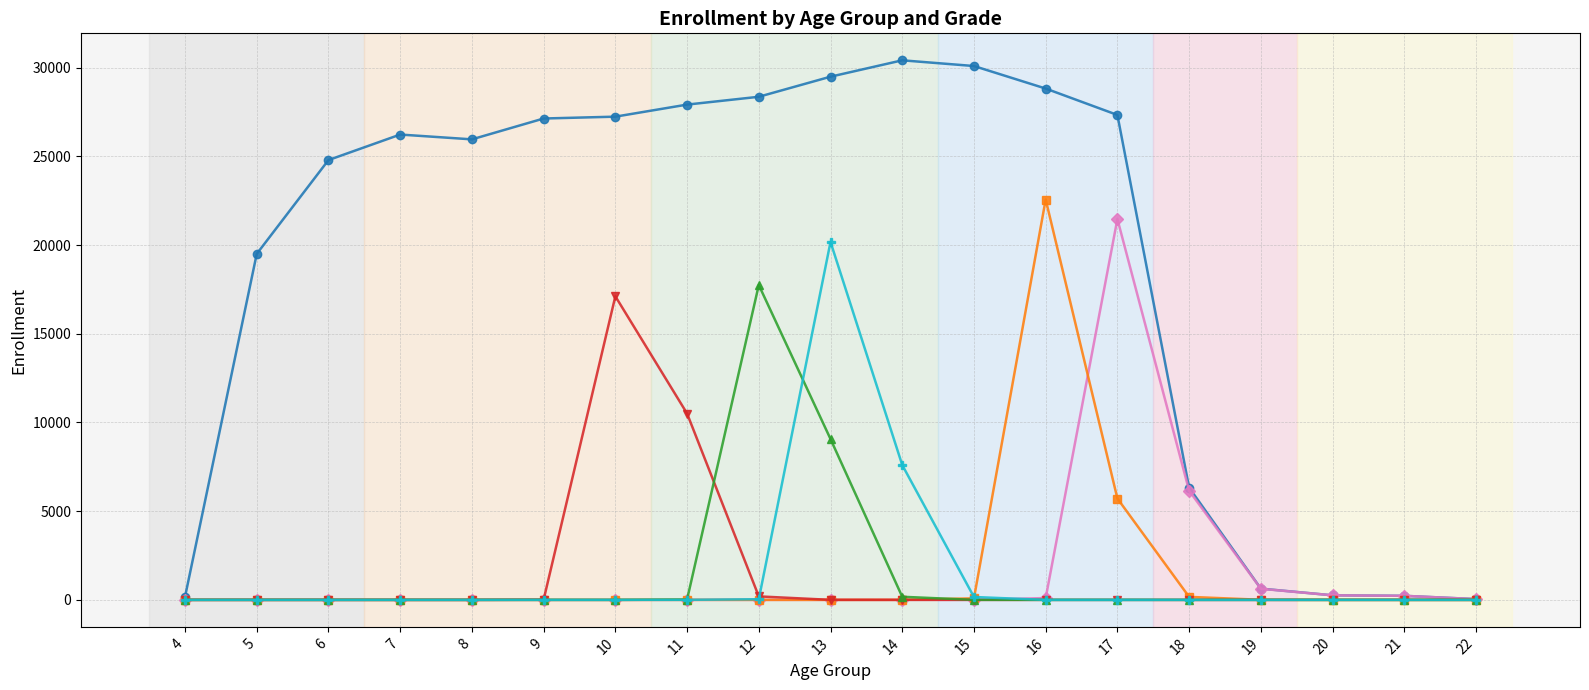

At which category is the sum across all series the highest?

13